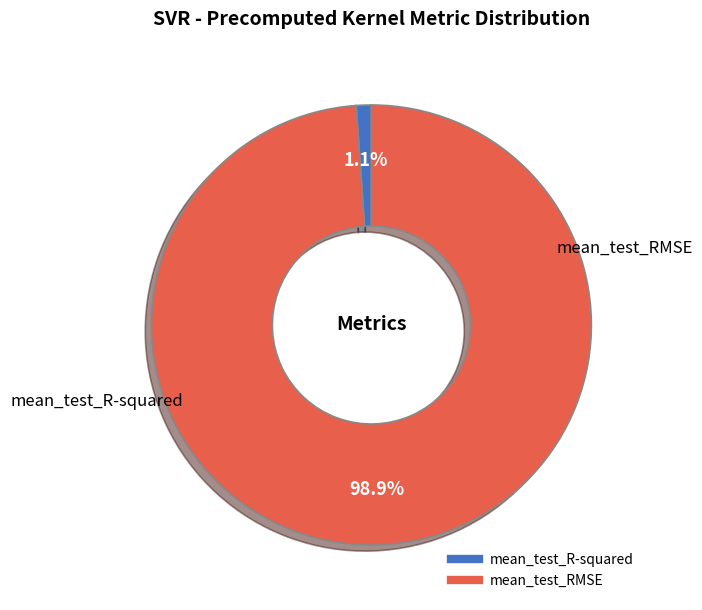

What is the majority slice?

mean_test_RMSE